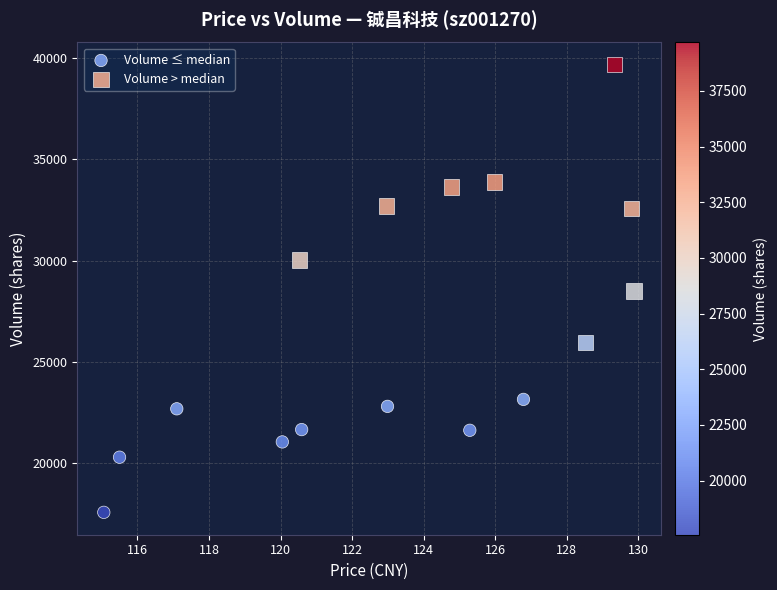

Which series contains the lowest Y value?

Volume ≤ median